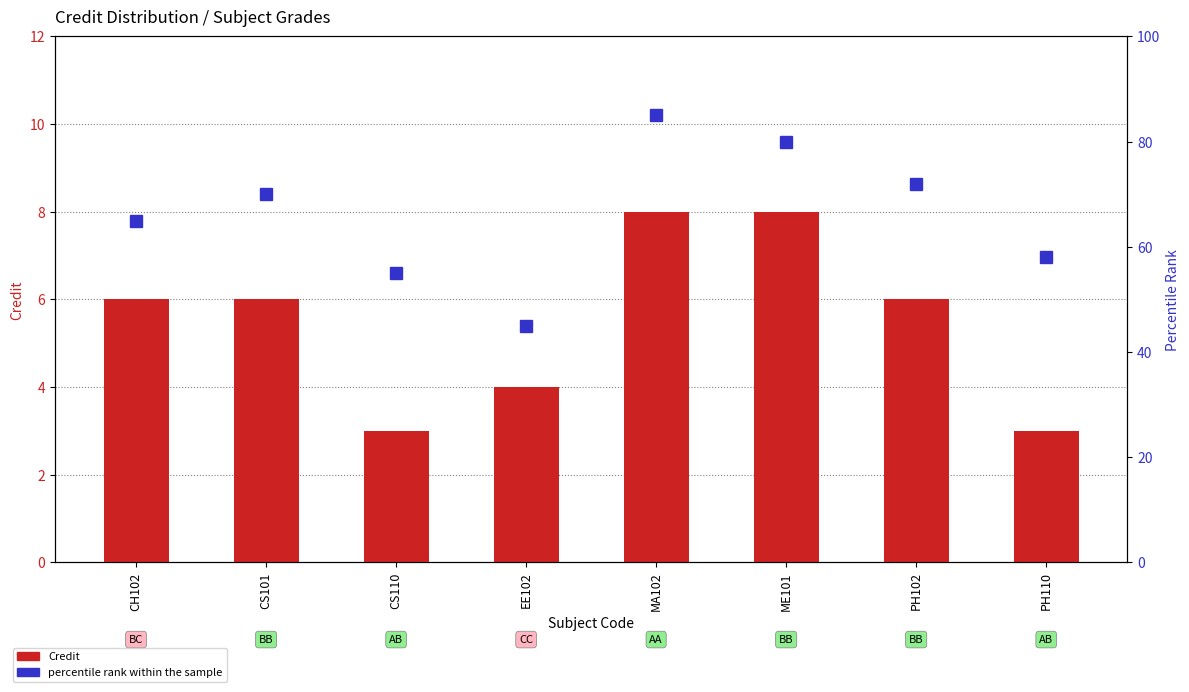

Rank the series by their average value, from lowest to highest.

Credit, percentile rank within the sample